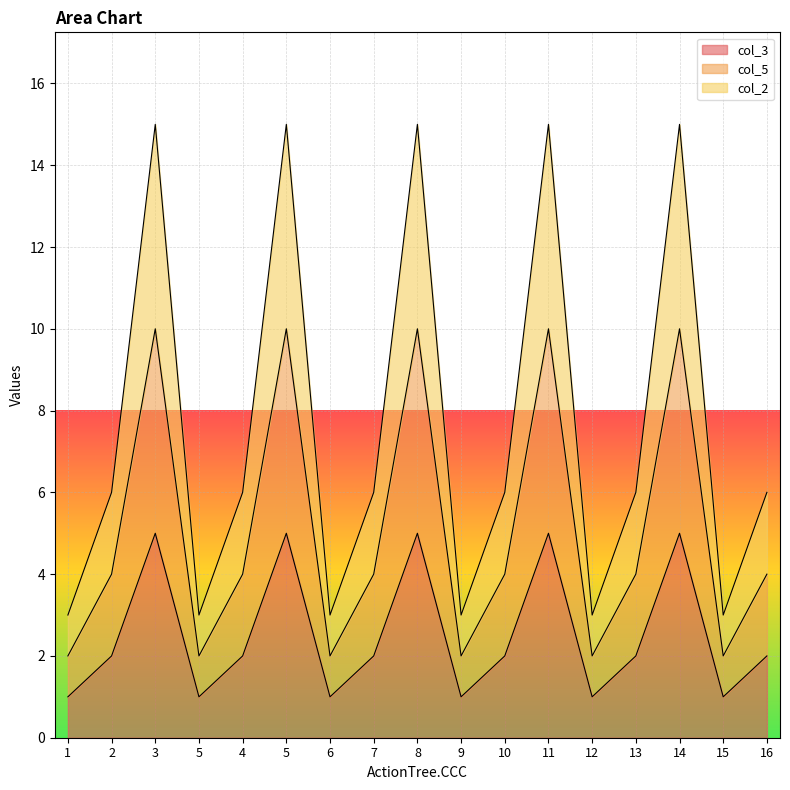

How many lines are shown in the chart?

3